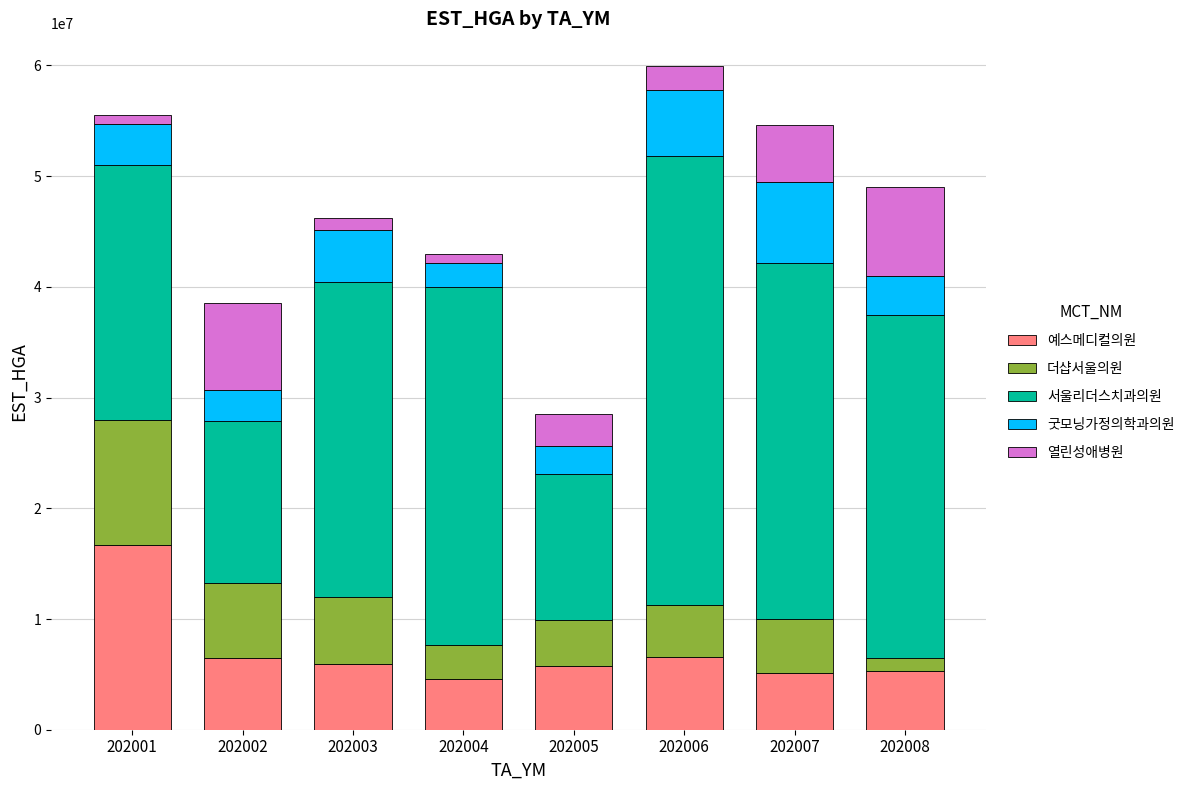

How many series are shown in this chart?

5